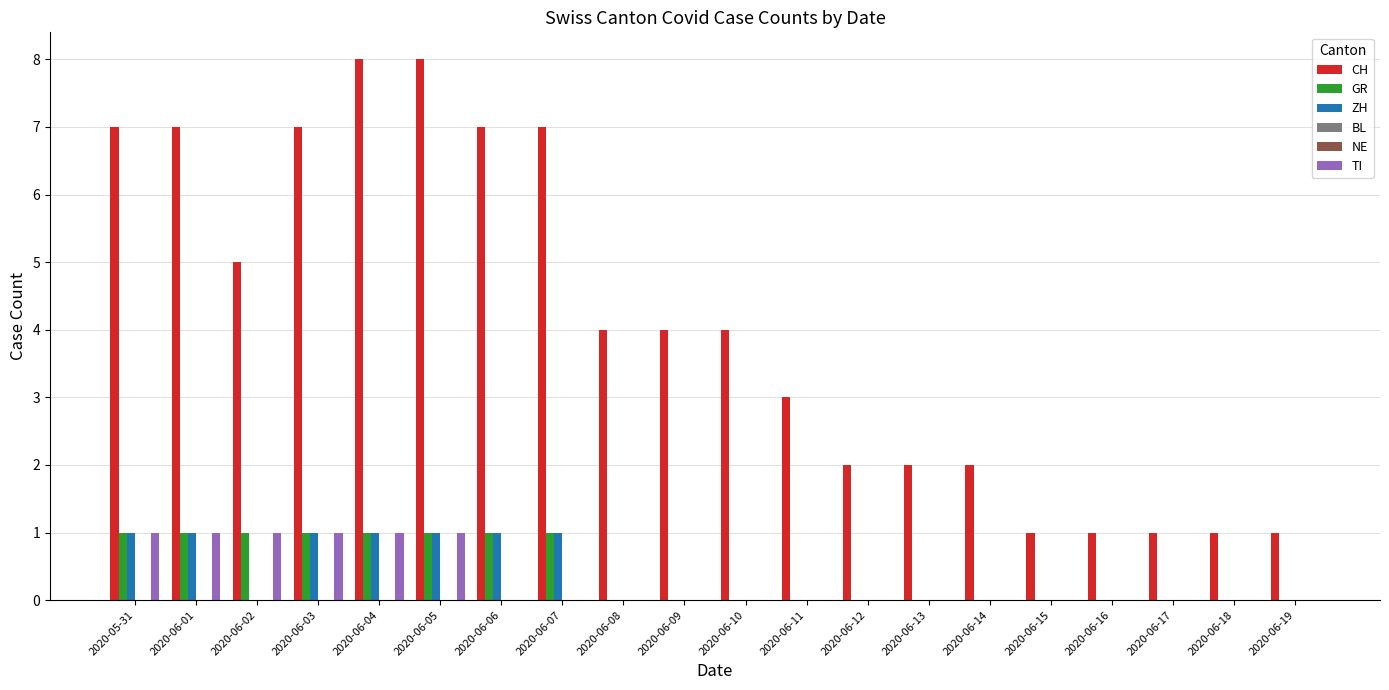

What is the maximum value shown in the chart?

8